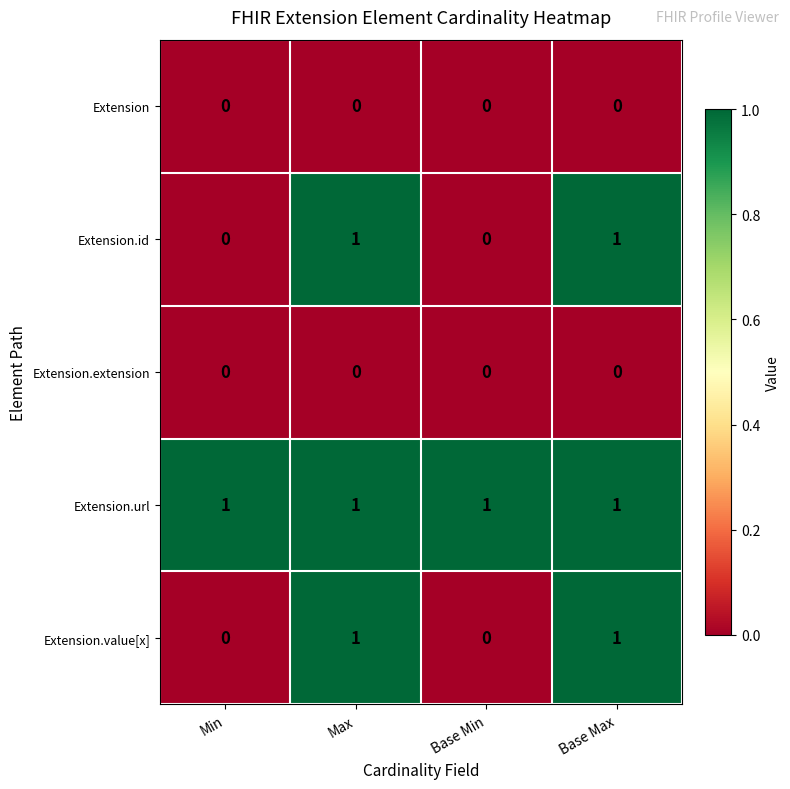

True or false: Extension.id has a value of 1 at Max.

True